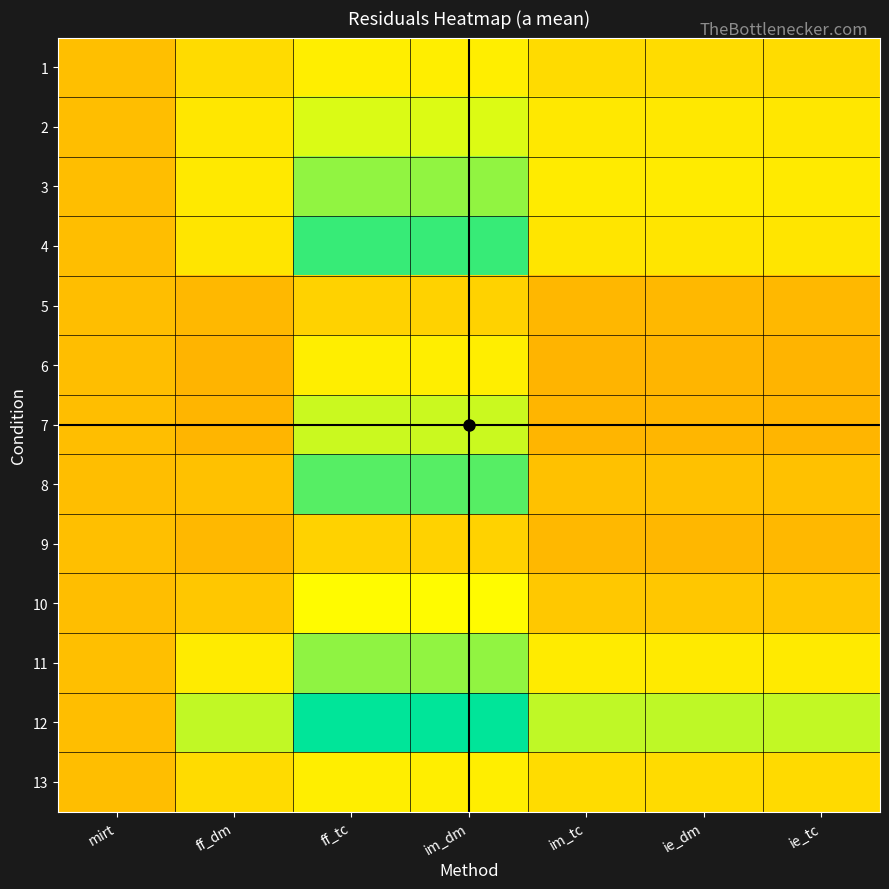

At which category is the sum across all series the highest?

ff_tc